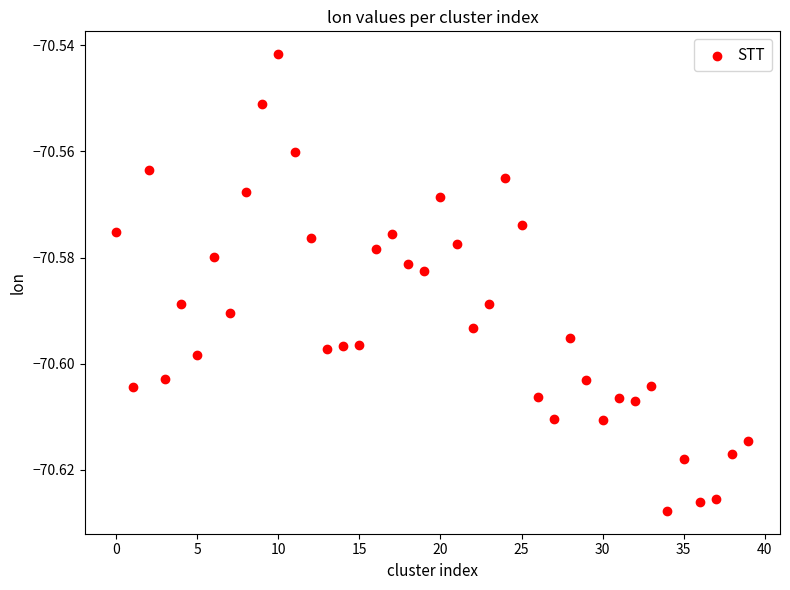

How many data points are displayed?

40